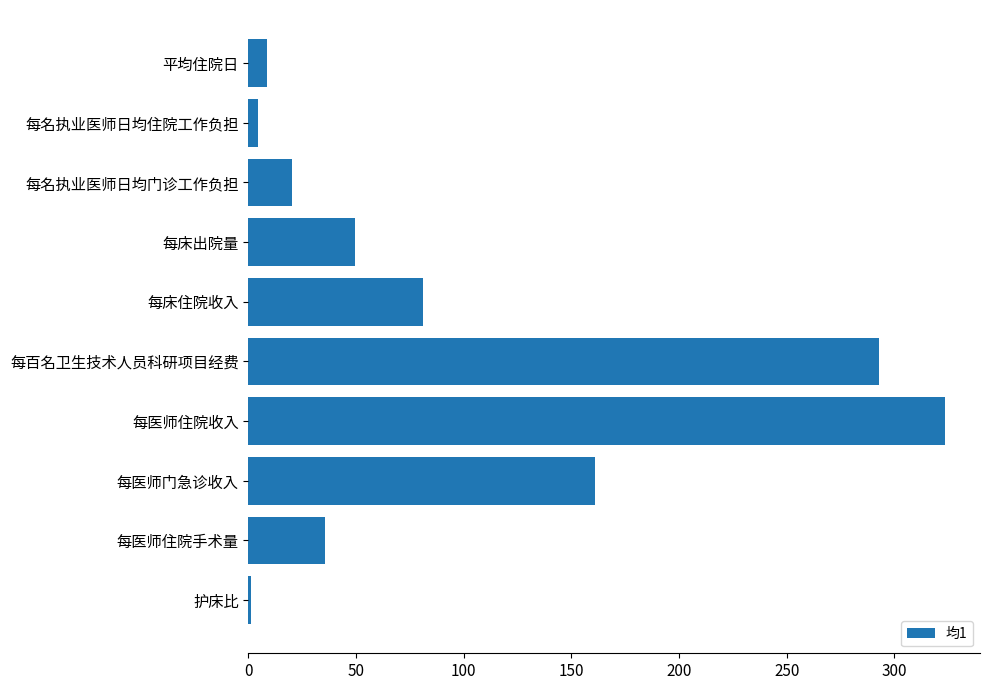

Are the bars horizontal?

Yes